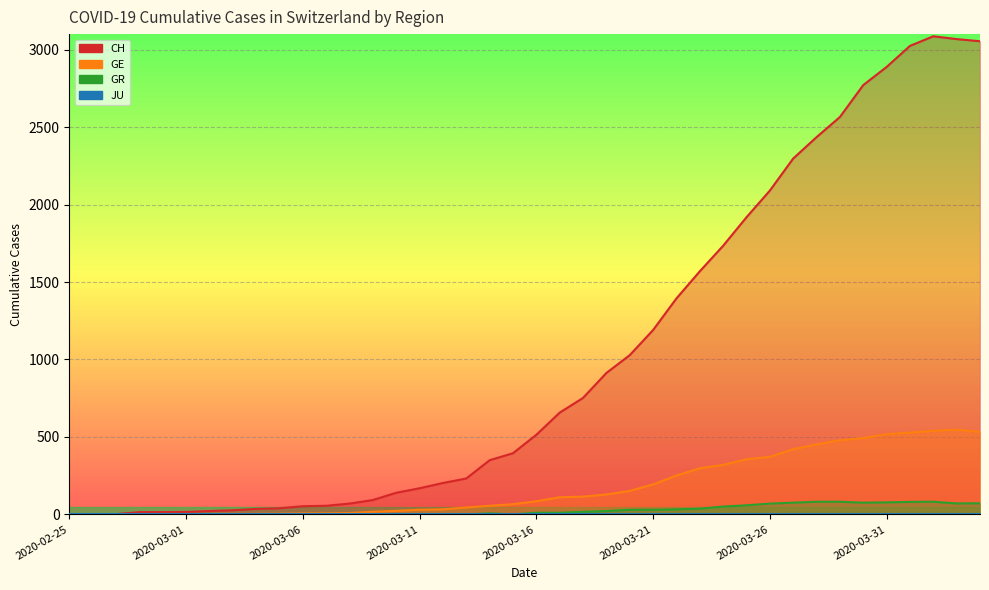

Which series has the largest range (max minus min)?

CH